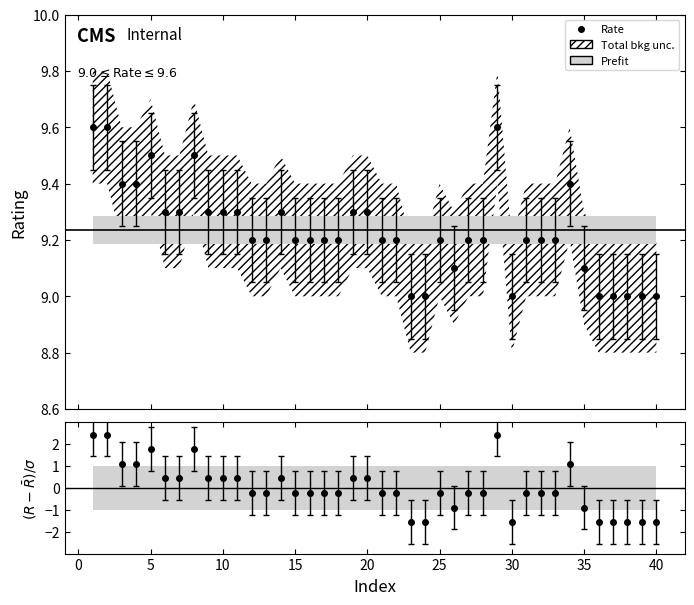

True or false: Rate and Rate_lower intersect in this chart.

False